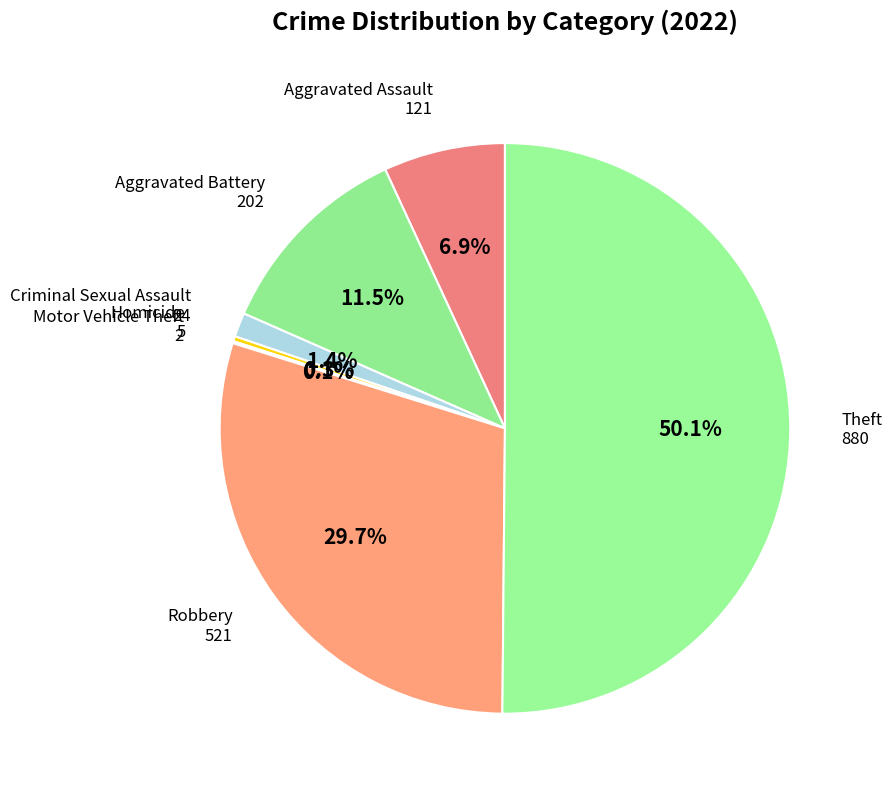

What percentage is the Aggravated Assault slice, to the nearest percent?

7%